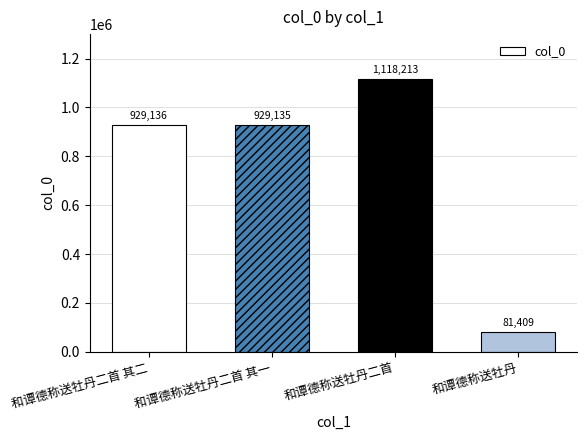

What is the difference between the maximum and minimum values?

1036804